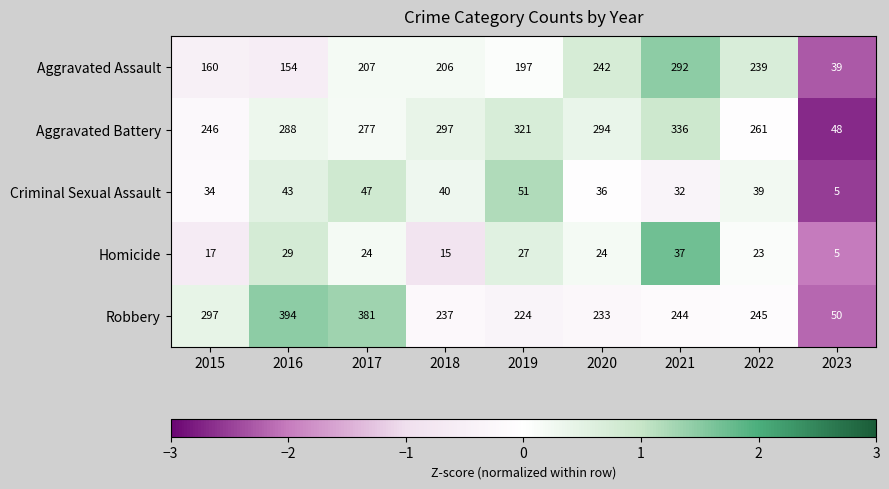

True or false: Aggravated Battery has a value of 346 at 2015.

False